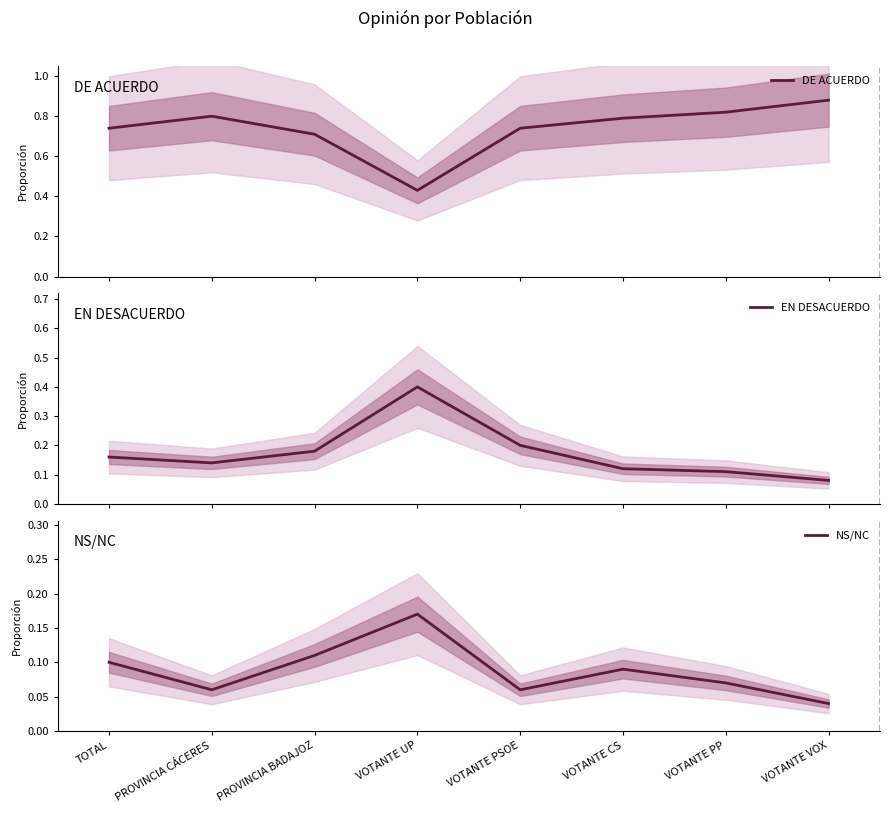

True or false: DE ACUERDO and EN DESACUERDO cross at least once.

False